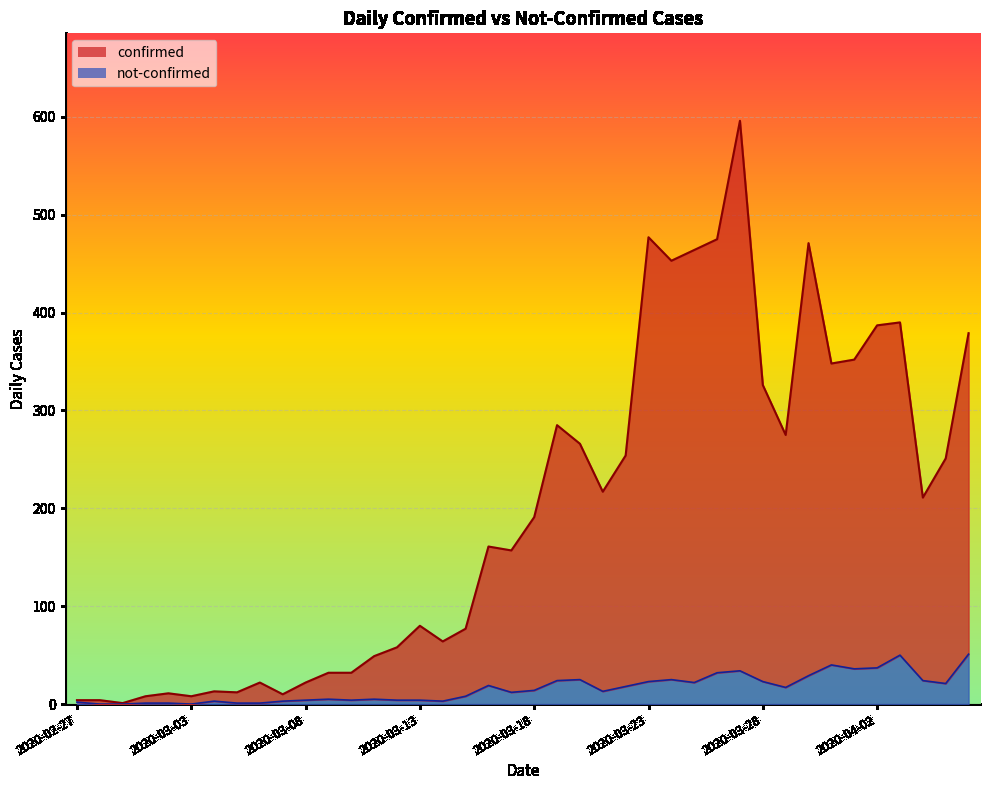

How many values in not-confirmed (line) are above zero?

37